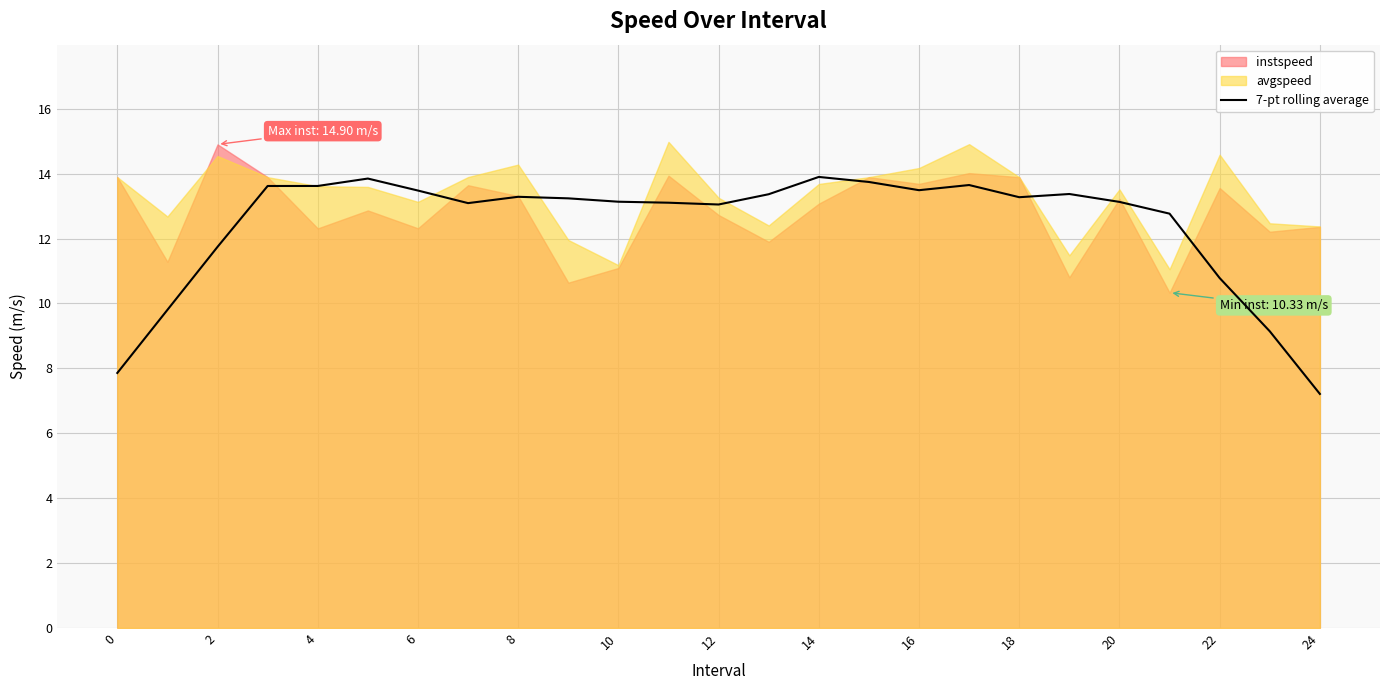

True or false: 7-pt rolling average has a value of 13.3 at 18.

True